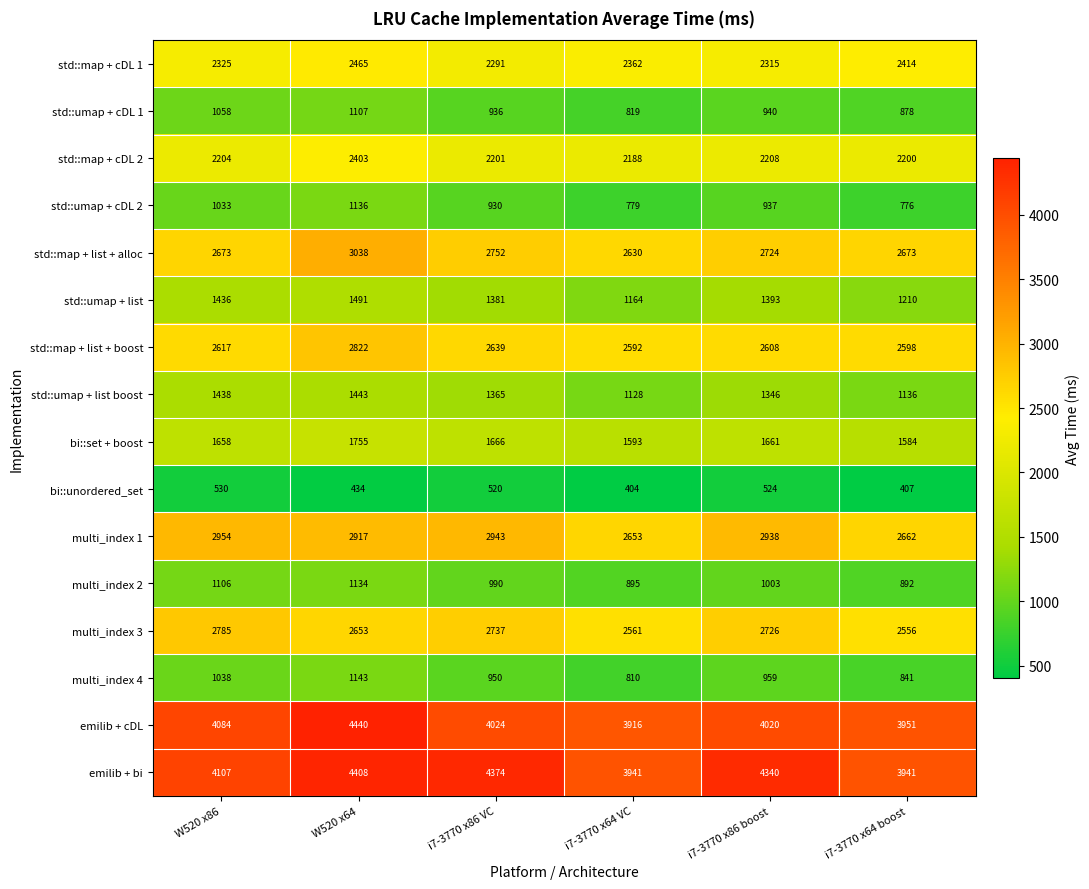

What is the minimum value for emilib + cDL?

3916